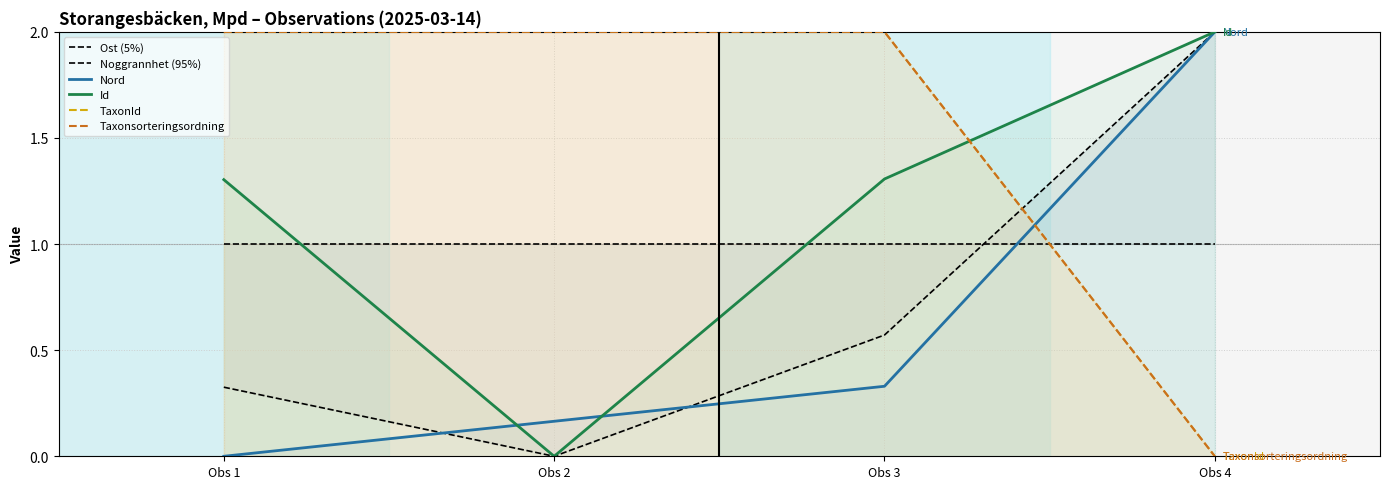

How many values in the TaxonId series are below 2?

1